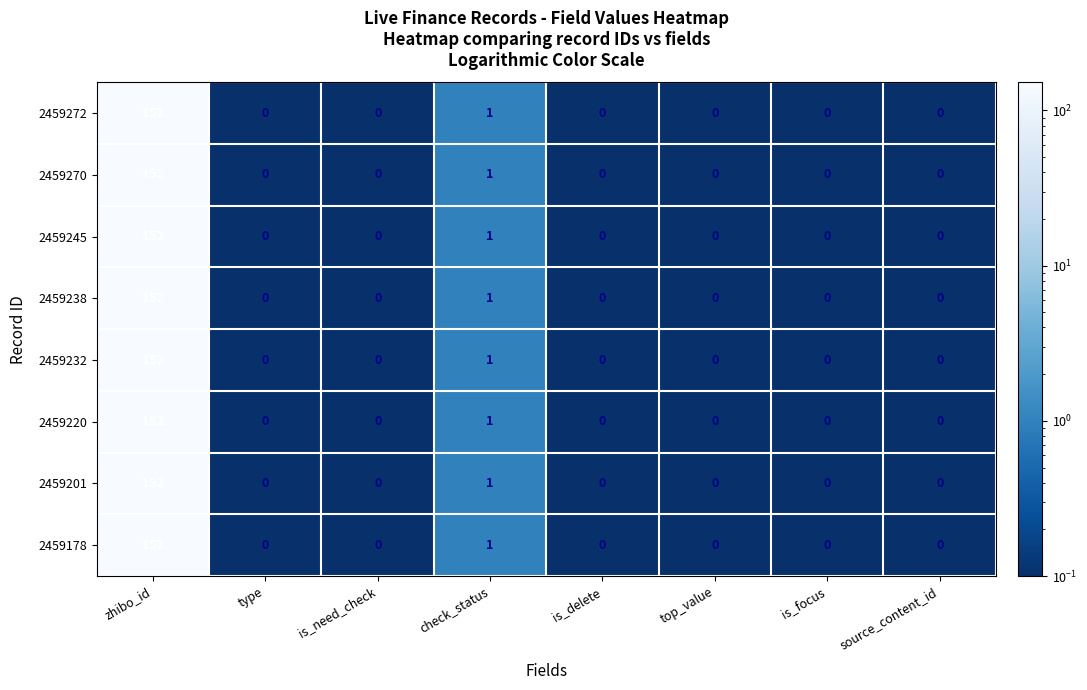

True or false: 2459178 has a value of -100 at is_need_check.

False